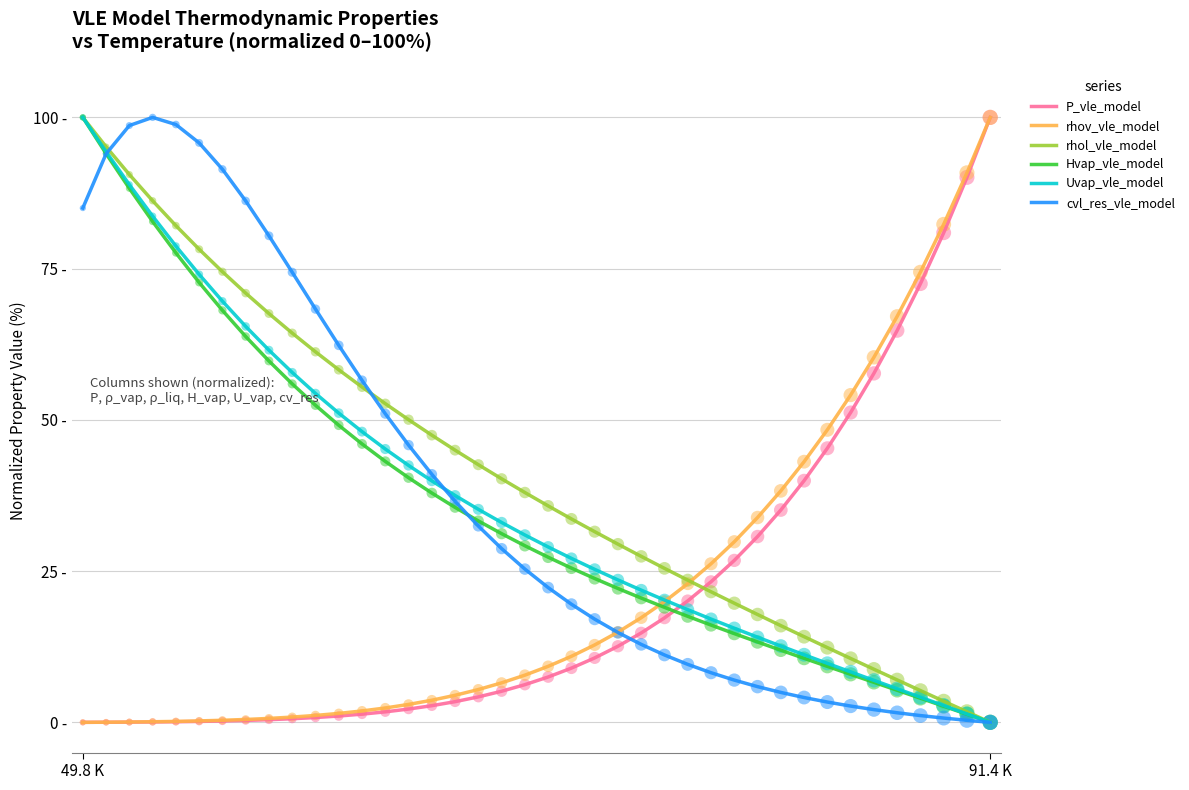

What are all the series names shown in the legend?

P_vle_model, rhov_vle_model, rhol_vle_model, Hvap_vle_model, Uvap_vle_model, cvl_res_vle_model